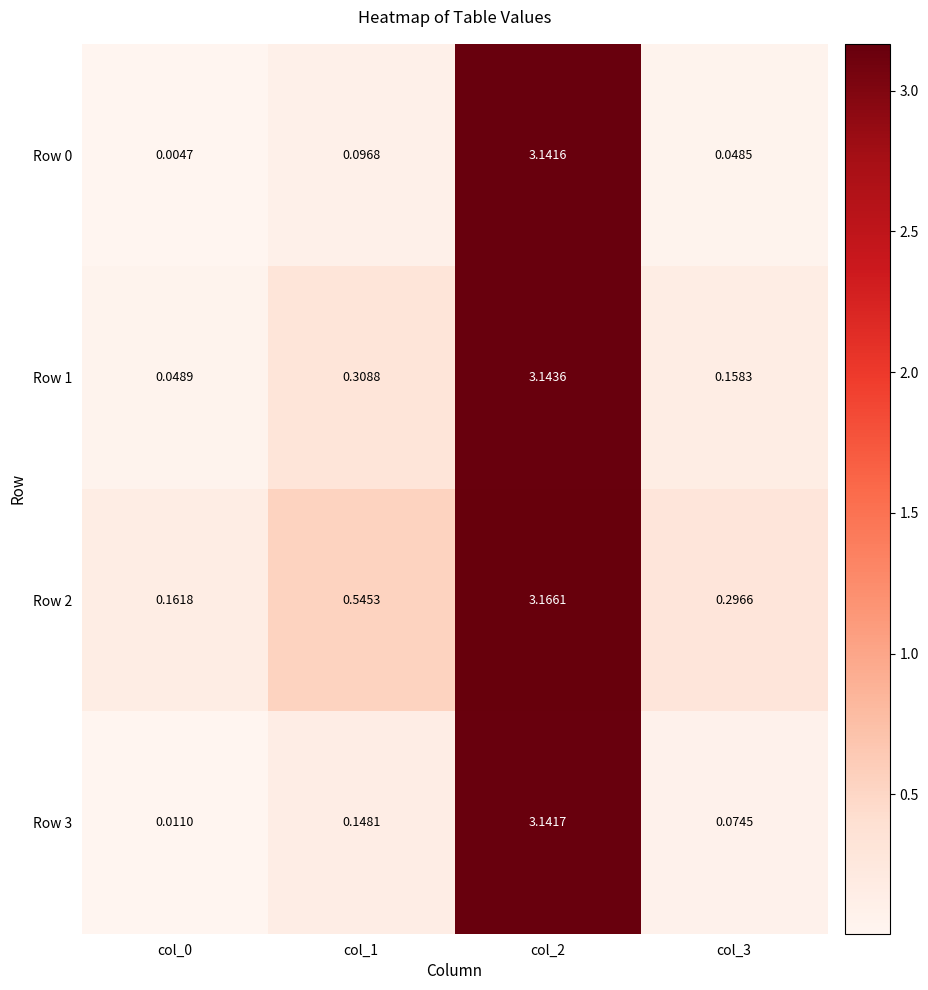

Is the value of Row 3 at col_0 greater than the value of Row 2 at col_1?

No